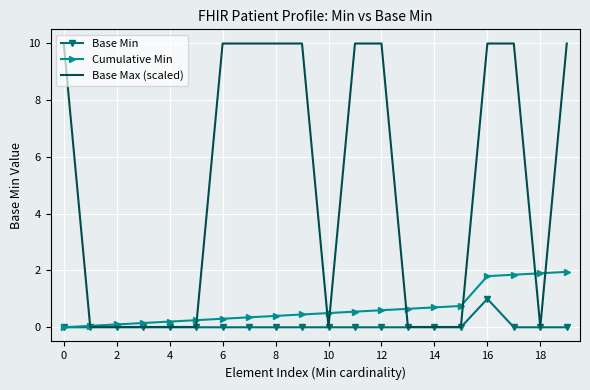

Which series has the widest spread of values?

Base Max (scaled)